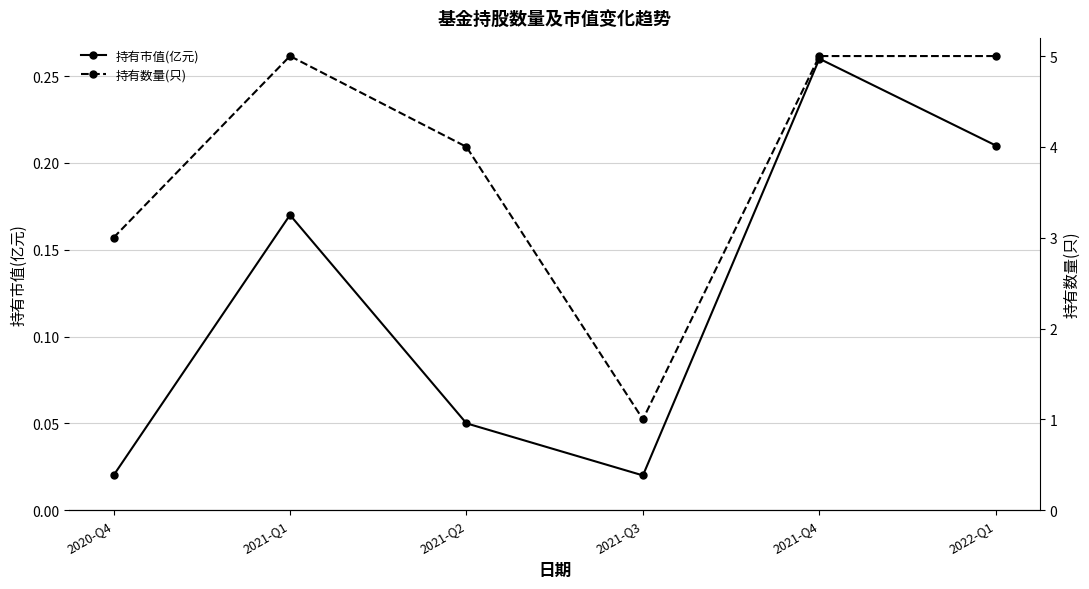

Reading left to right, transcribe all the data shown in this chart.

持有市值(亿元): 2020-Q4=0.0	2021-Q1=0.2	2021-Q2=0.1	2021-Q3=0.0	2021-Q4=0.3	2022-Q1=0.2
持有数量(只): 2020-Q4=3.0	2021-Q1=5.0	2021-Q2=4.0	2021-Q3=1.0	2021-Q4=5.0	2022-Q1=5.0